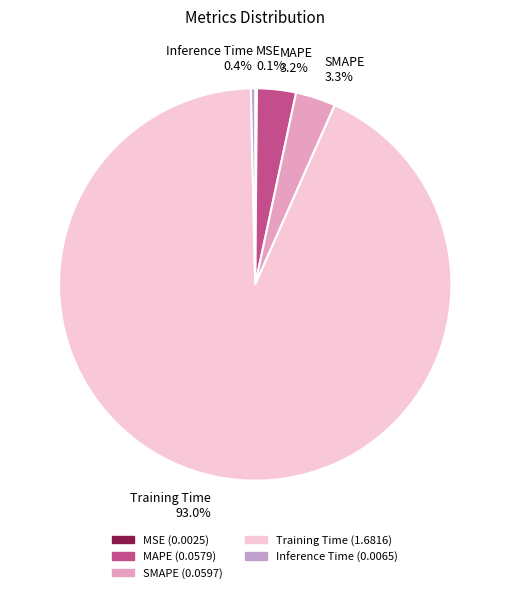

Which has a higher value, Training Time 93.0% or SMAPE 3.3%?

Training Time 93.0%